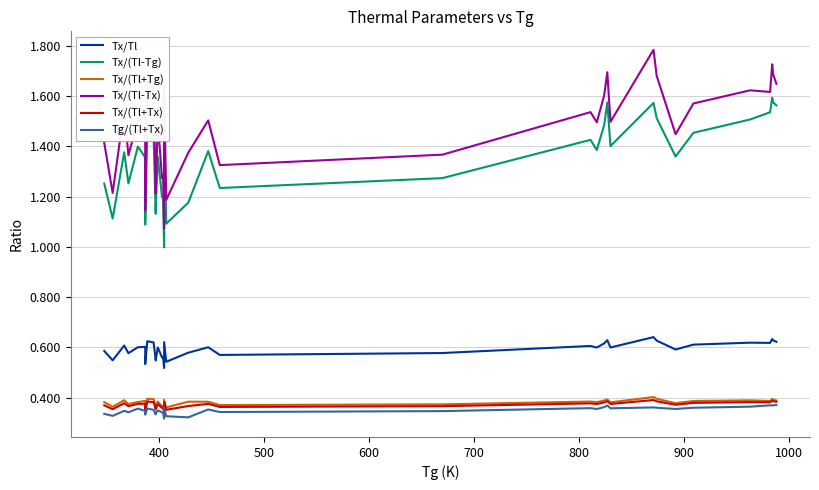

What is the average value of the Tg/(Tl+Tx) series?

0.3